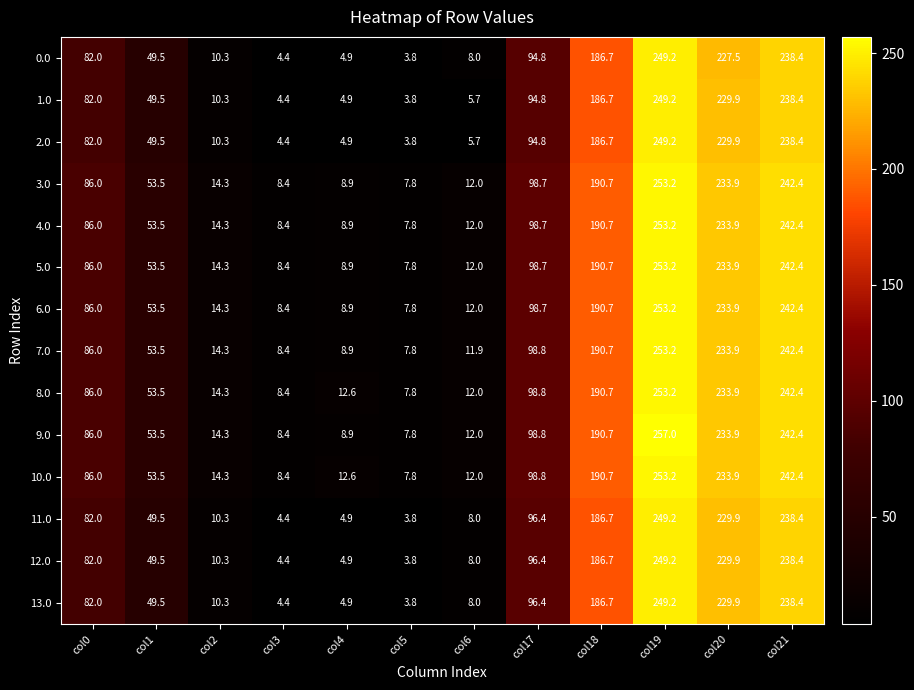

What is the total value across all series at col4?

108.0